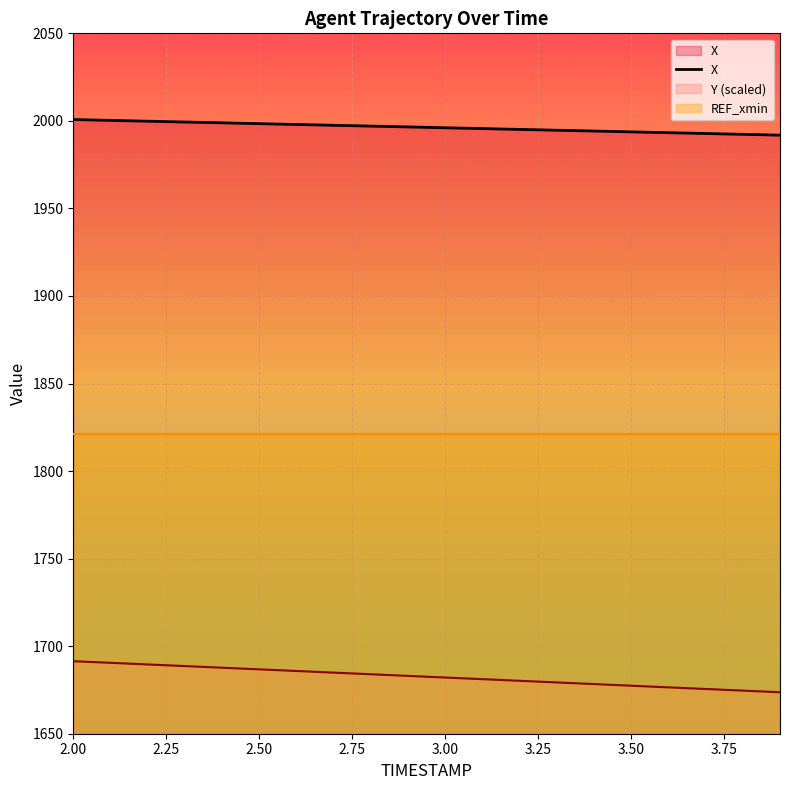

True or false: X and REF_xmin intersect in this chart.

False